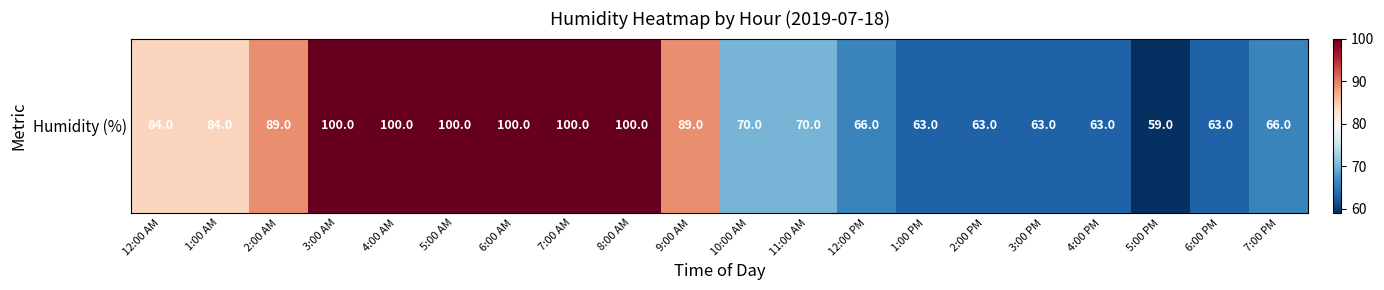

The value at 5:00 PM is 59. True or false?

True